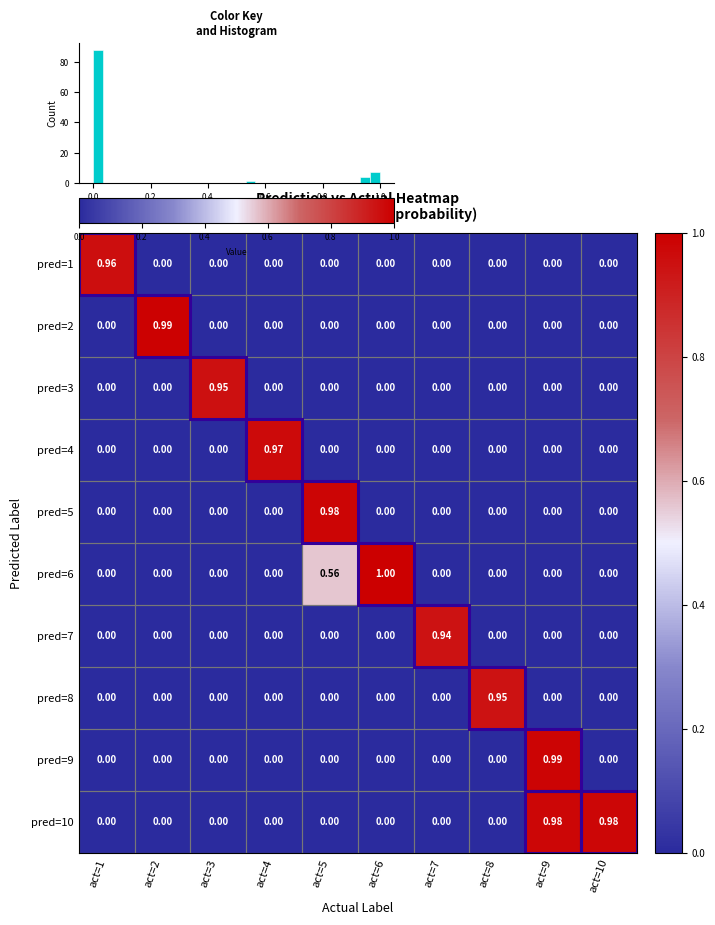

Reading left to right, list all the values displayed in this chart.

pred=1: act=1=1.0	act=2=0.0	act=3=0.0	act=4=0.0	act=5=0.0	act=6=0.0	act=7=0.0	act=8=0.0	act=9=0.0	act=10=0.0
pred=2: act=1=0.0	act=2=1.0	act=3=0.0	act=4=0.0	act=5=0.0	act=6=0.0	act=7=0.0	act=8=0.0	act=9=0.0	act=10=0.0
pred=3: act=1=0.0	act=2=0.0	act=3=0.9	act=4=0.0	act=5=0.0	act=6=0.0	act=7=0.0	act=8=0.0	act=9=0.0	act=10=0.0
pred=4: act=1=0.0	act=2=0.0	act=3=0.0	act=4=1.0	act=5=0.0	act=6=0.0	act=7=0.0	act=8=0.0	act=9=0.0	act=10=0.0
pred=5: act=1=0.0	act=2=0.0	act=3=0.0	act=4=0.0	act=5=1.0	act=6=0.0	act=7=0.0	act=8=0.0	act=9=0.0	act=10=0.0
pred=6: act=1=0.0	act=2=0.0	act=3=0.0	act=4=0.0	act=5=0.6	act=6=1.0	act=7=0.0	act=8=0.0	act=9=0.0	act=10=0.0
pred=7: act=1=0.0	act=2=0.0	act=3=0.0	act=4=0.0	act=5=0.0	act=6=0.0	act=7=0.9	act=8=0.0	act=9=0.0	act=10=0.0
pred=8: act=1=0.0	act=2=0.0	act=3=0.0	act=4=0.0	act=5=0.0	act=6=0.0	act=7=0.0	act=8=0.9	act=9=0.0	act=10=0.0
pred=9: act=1=0.0	act=2=0.0	act=3=0.0	act=4=0.0	act=5=0.0	act=6=0.0	act=7=0.0	act=8=0.0	act=9=1.0	act=10=0.0
pred=10: act=1=0.0	act=2=0.0	act=3=0.0	act=4=0.0	act=5=0.0	act=6=0.0	act=7=0.0	act=8=0.0	act=9=1.0	act=10=1.0